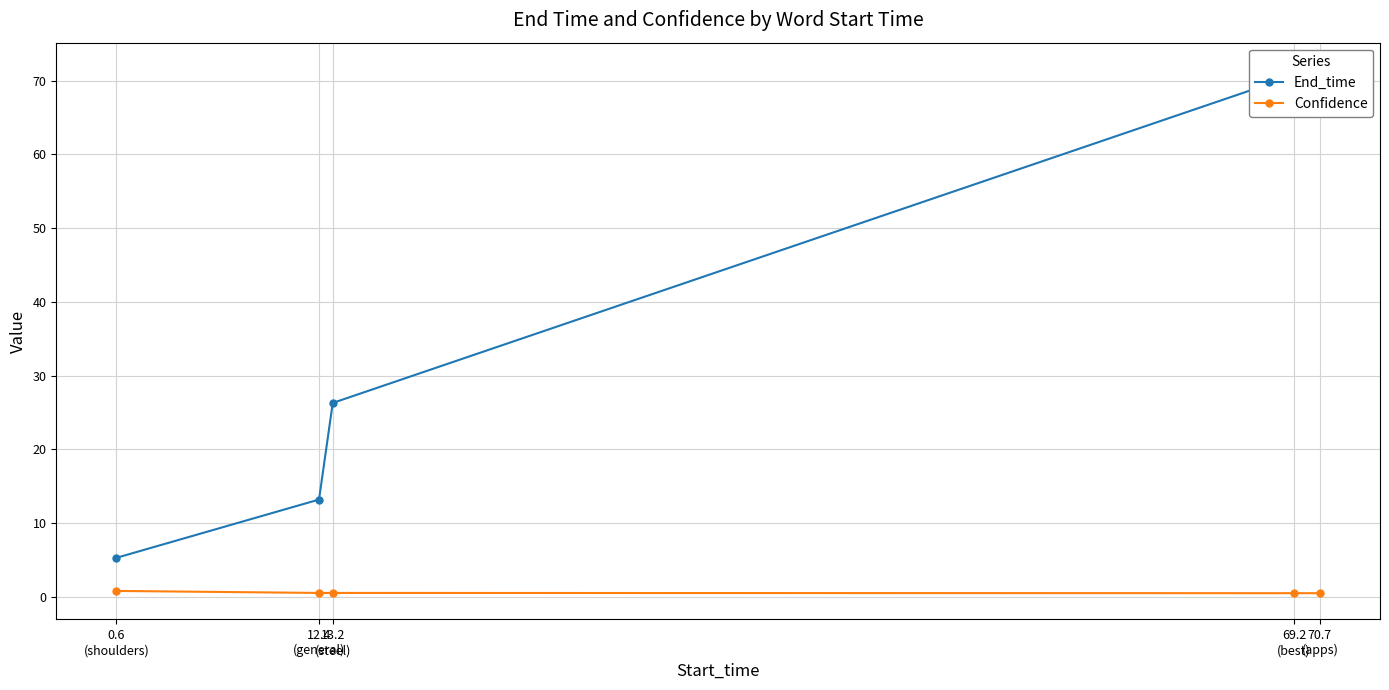

Reading left to right, list all the values displayed in this chart.

End_time: 0.6
(shoulders)=5.3	12.4
(general)=13.2	13.2
(steel)=26.3	69.2
(best)=70.7	70.7
(apps)=71.6
Confidence: 0.6
(shoulders)=0.8	12.4
(general)=0.5	13.2
(steel)=0.5	69.2
(best)=0.5	70.7
(apps)=0.5